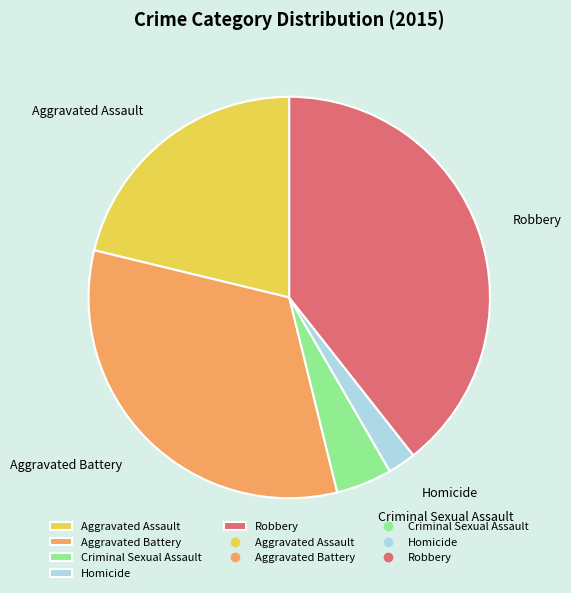

Approximately how many times larger is the value at Aggravated Assault compared to Homicide?

9.4